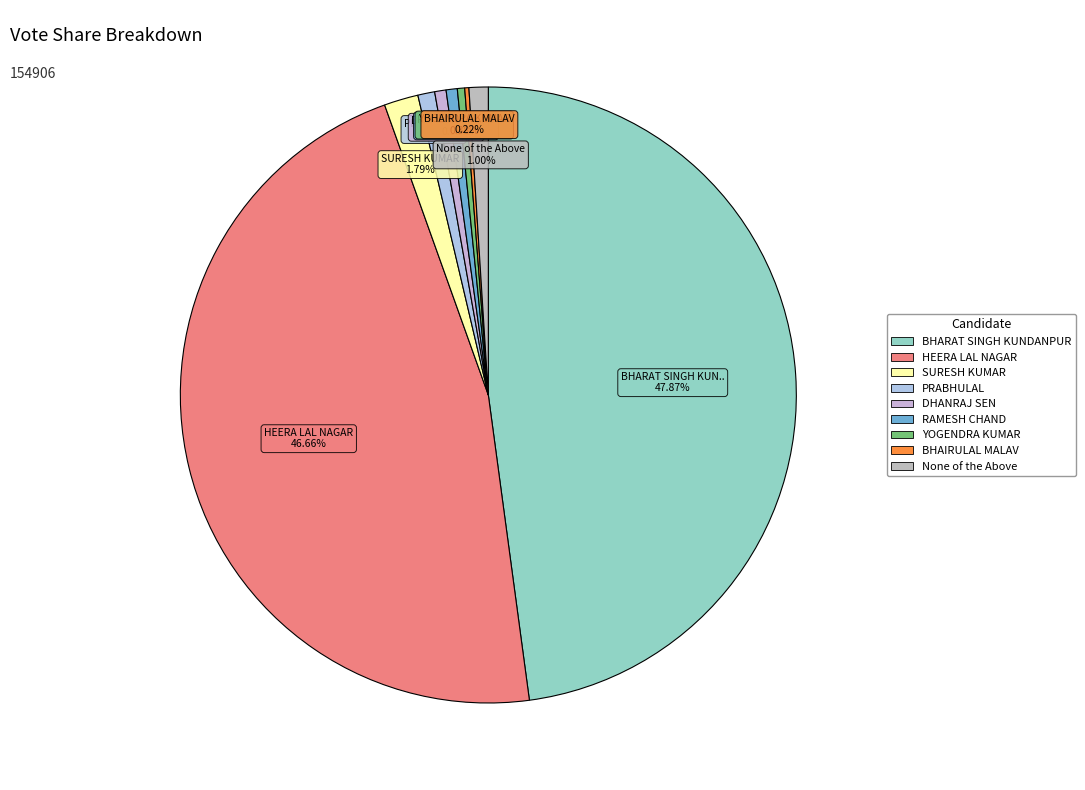

The None of the Above slice represents 1% of the pie. True or false?

True